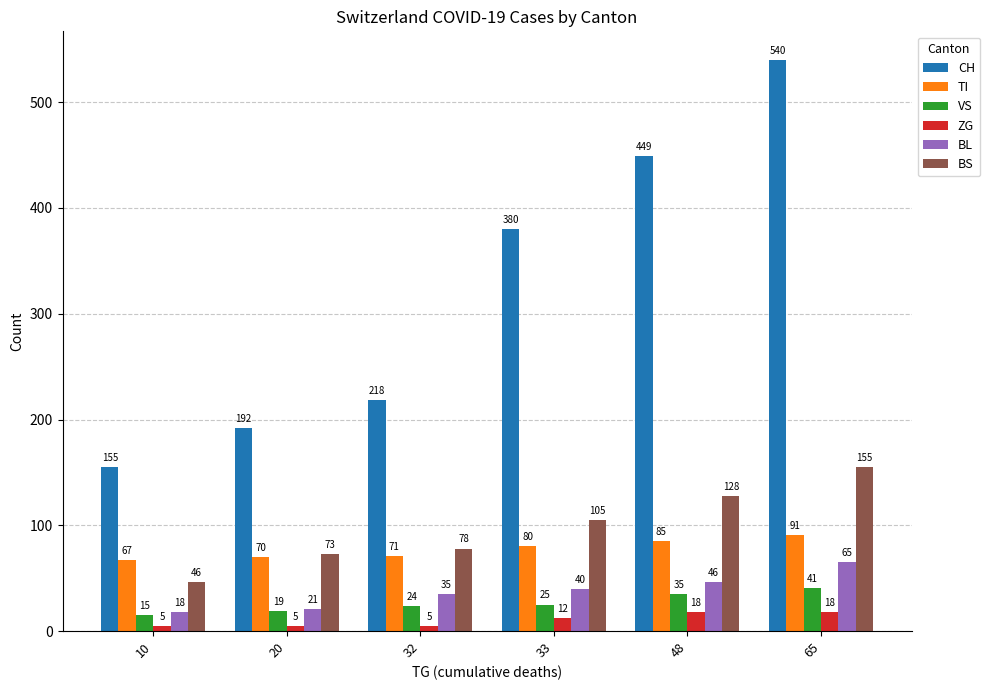

How many groups of bars are there?

6